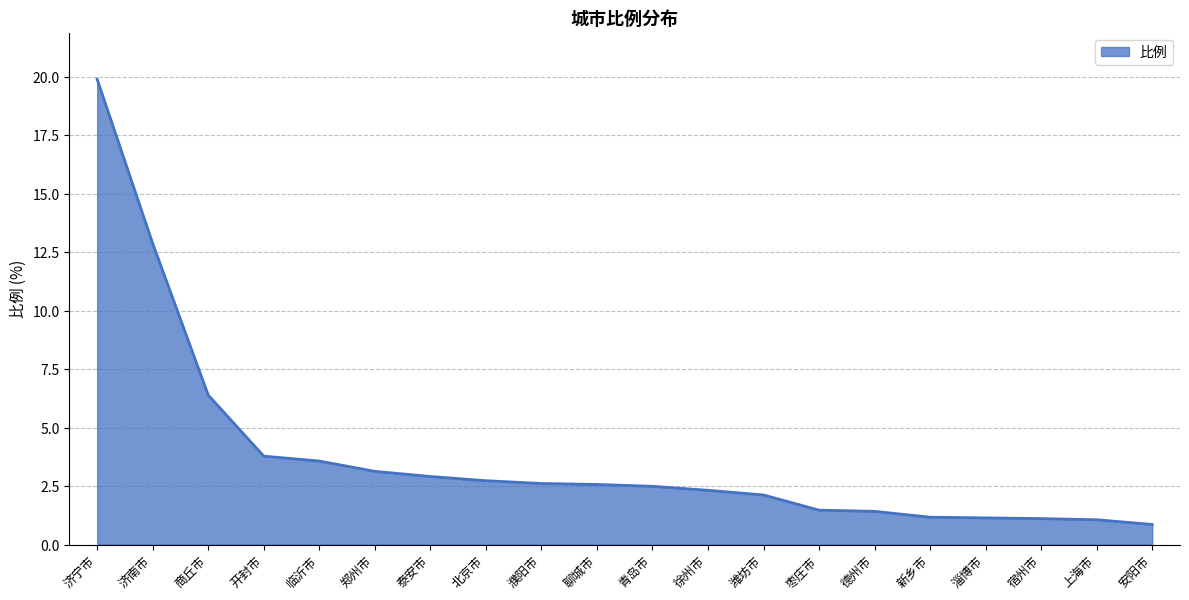

The value at 济南市 is 12.9. True or false?

True